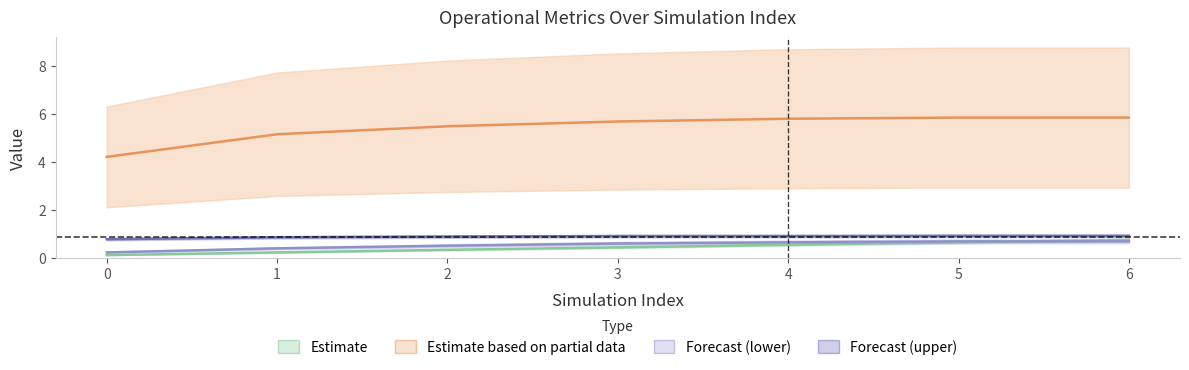

How many lines are shown in the chart?

4